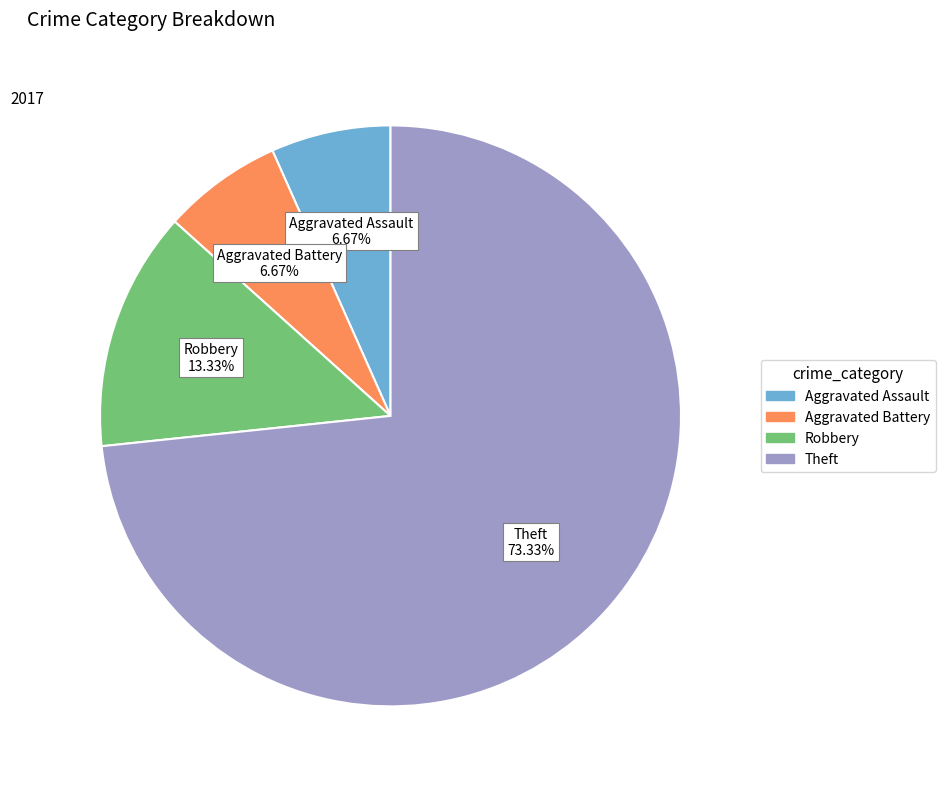

To the nearest percent, what portion does Theft represent?

73%